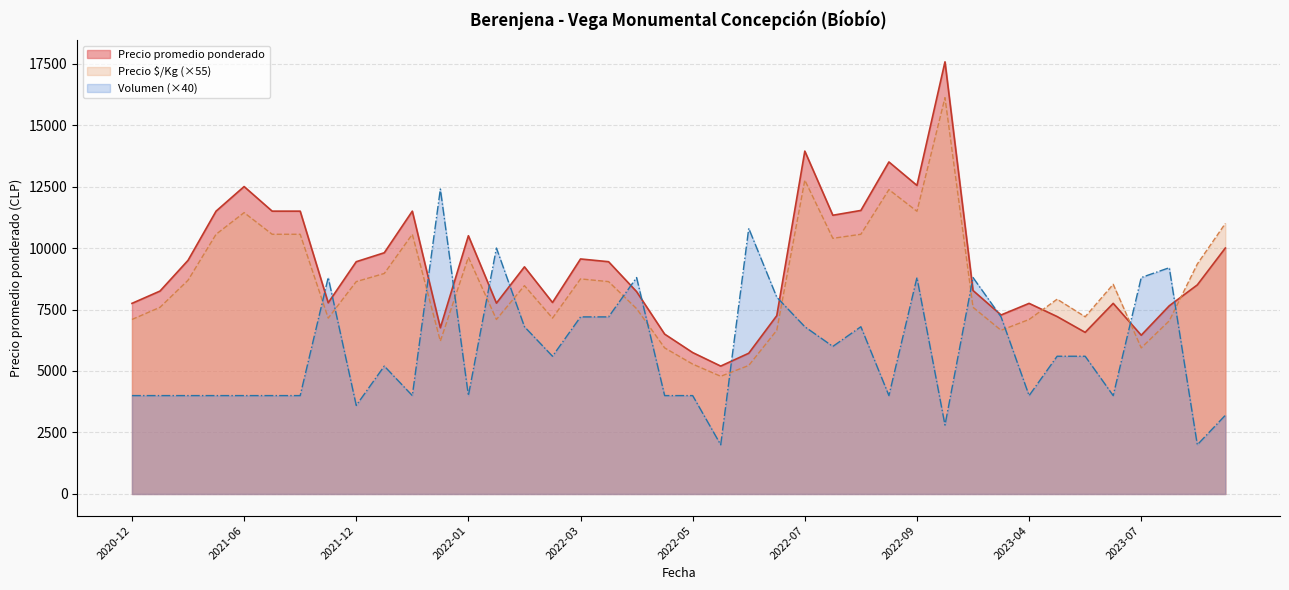

What is the lowest value of the Precio promedio ponderado series?

5200